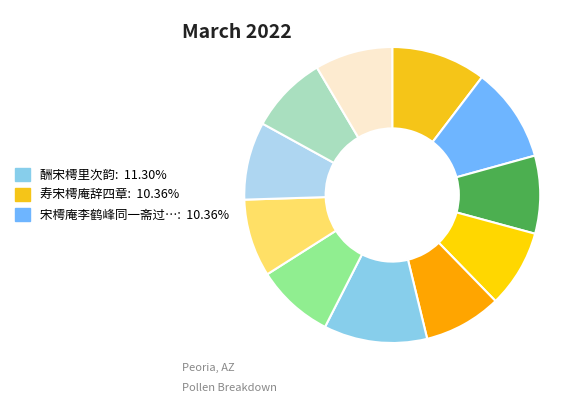

Which category has the biggest portion of the pie?

酬宋樗里次韵